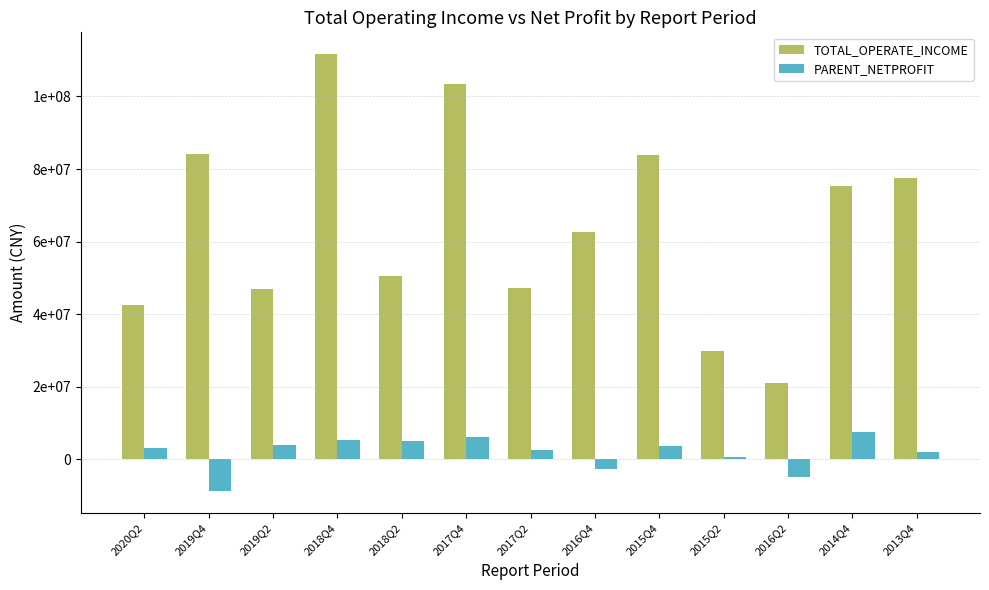

Where does the PARENT_NETPROFIT series first go above 3149427?

2020Q2